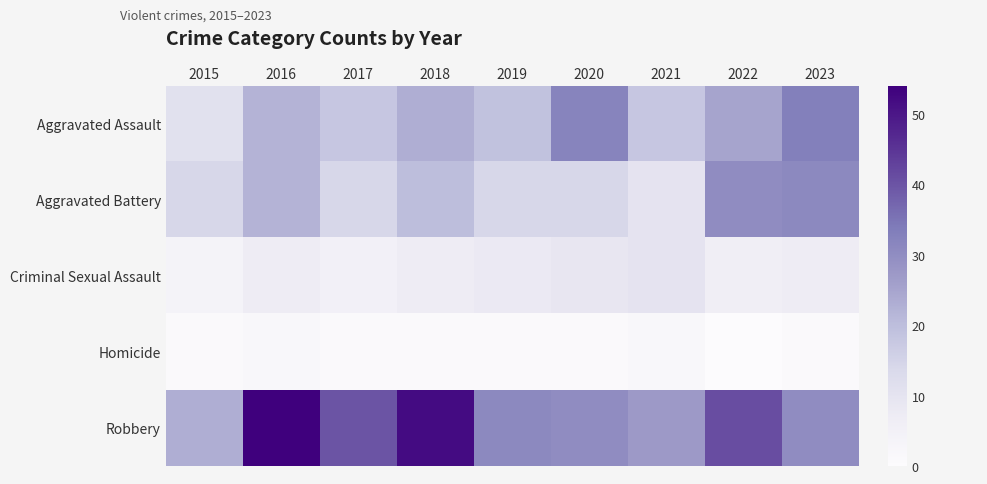

At how many categories does at least one series exceed 39?

4